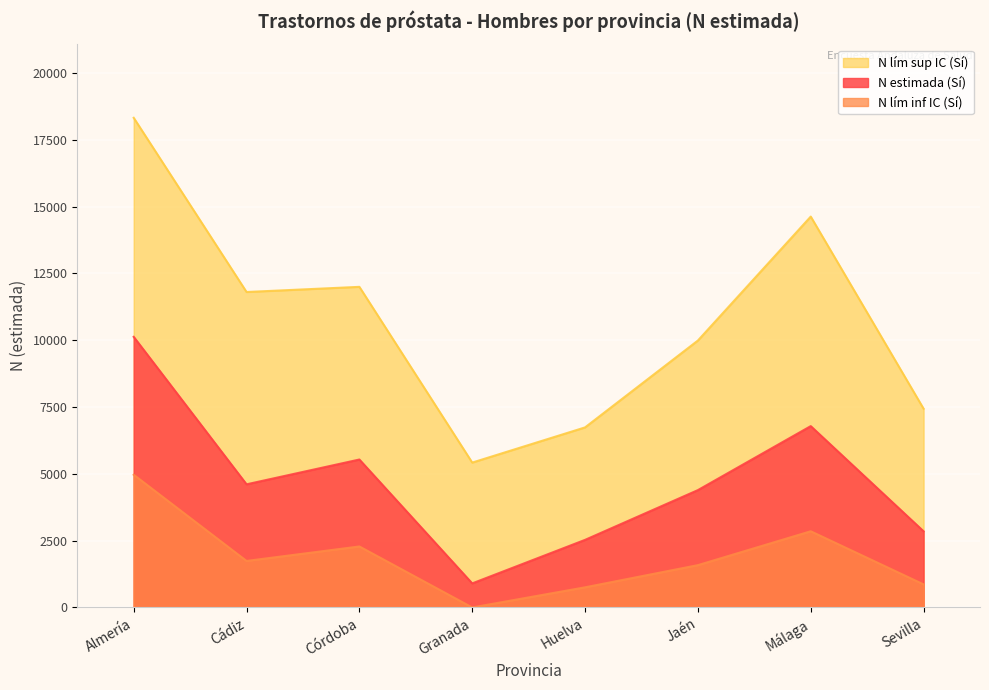

Which series has the largest total across all categories?

N lím sup IC (Sí)